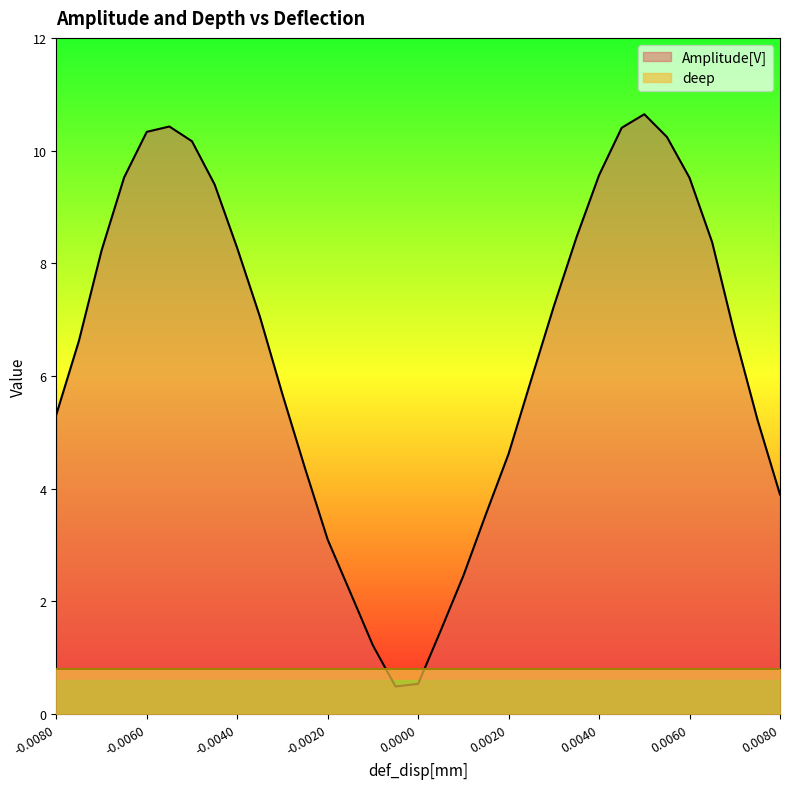

Between -0.005 and -0.0005, which is larger?

-0.005